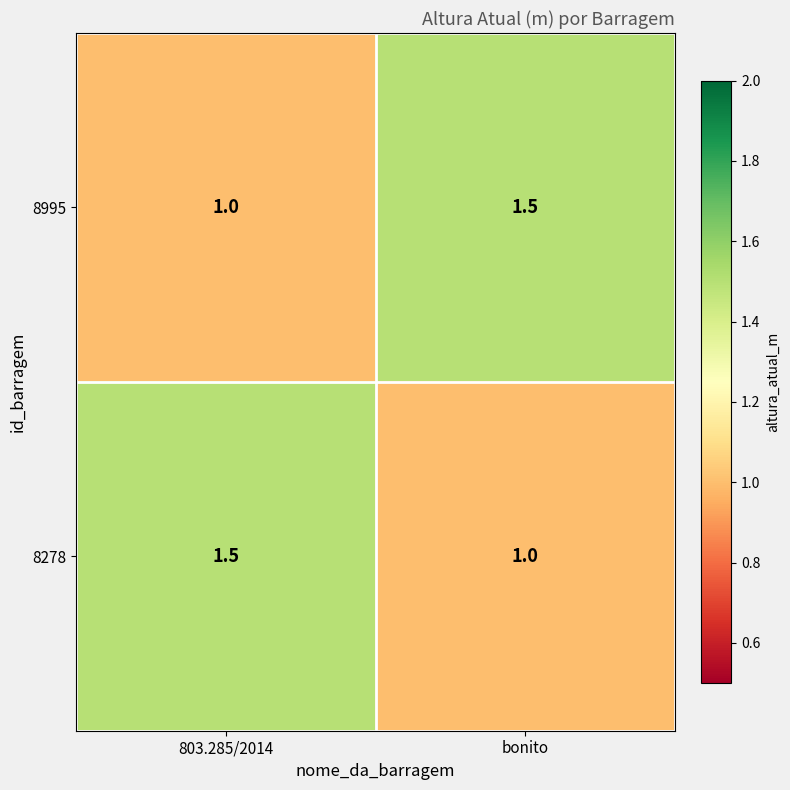

Is it true that 8995 equals 0.6 at 803.285/2014?

False